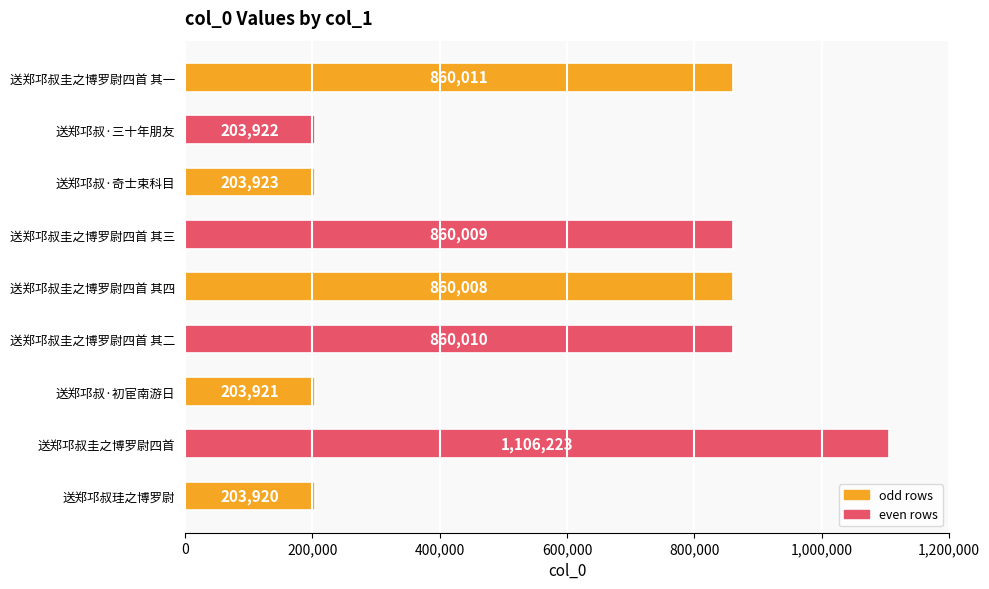

Reading top to bottom, extract all data points from this chart.

860011	203922	203923	860009	860008	860010	203921	1106223	203920